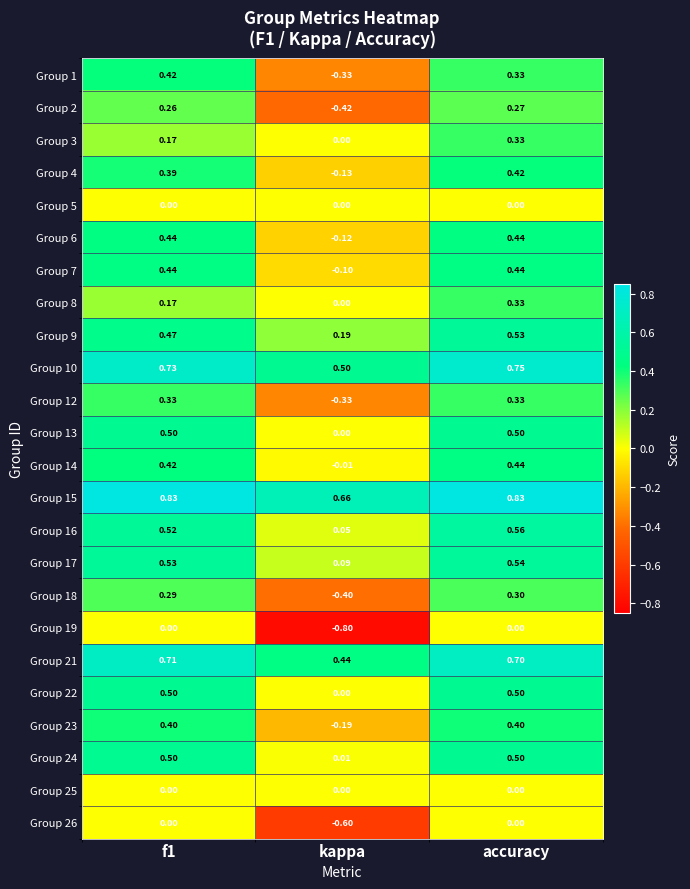

At which category is the sum across all series the highest?

accuracy